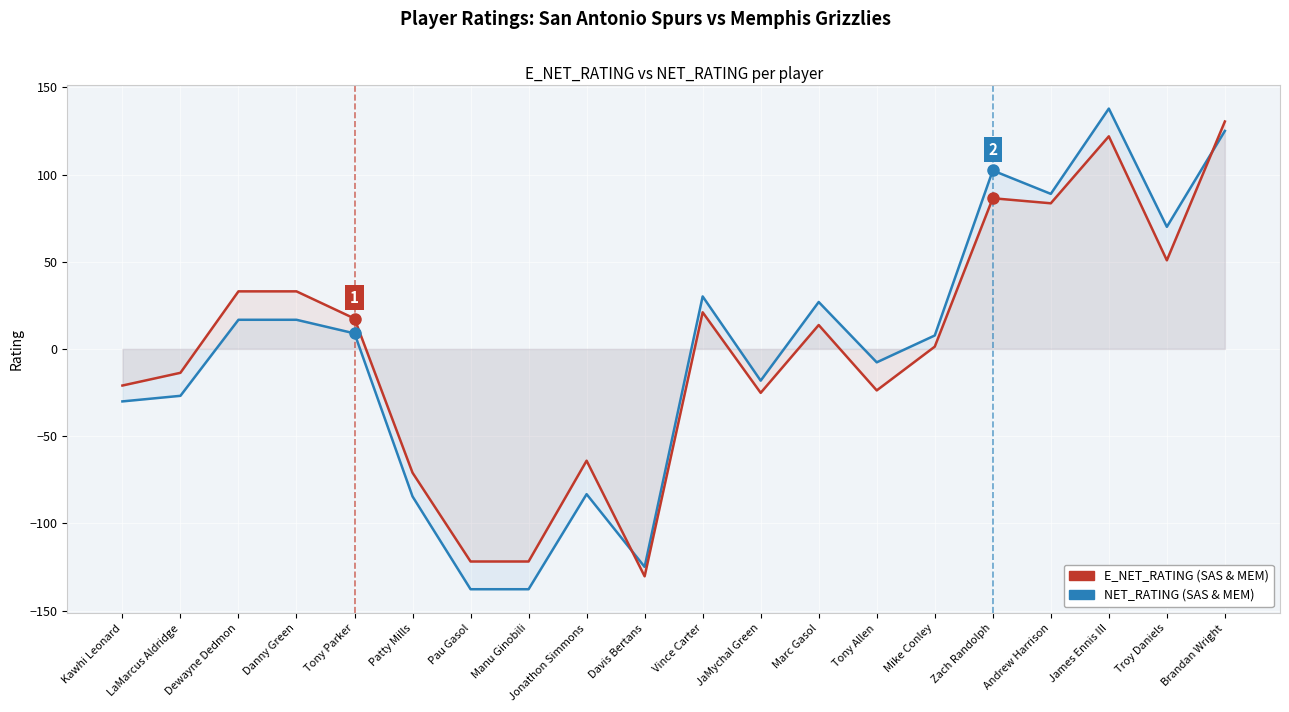

Between James Ennis III and Pau Gasol, which is larger?

James Ennis III